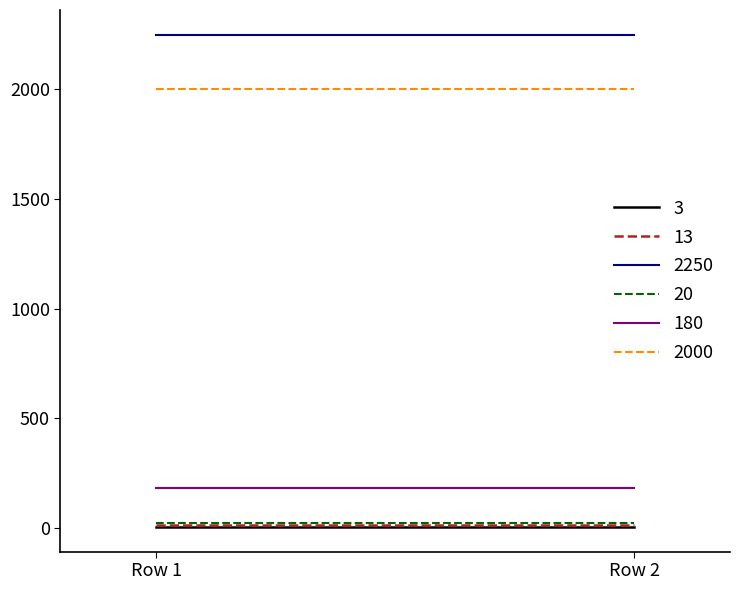

Reading right to left, what are all the values shown in this chart?

3: 3	3
13: 13	13
2250: 2250	2250
20: 20	20
180: 180	180
2000: 2000	2000